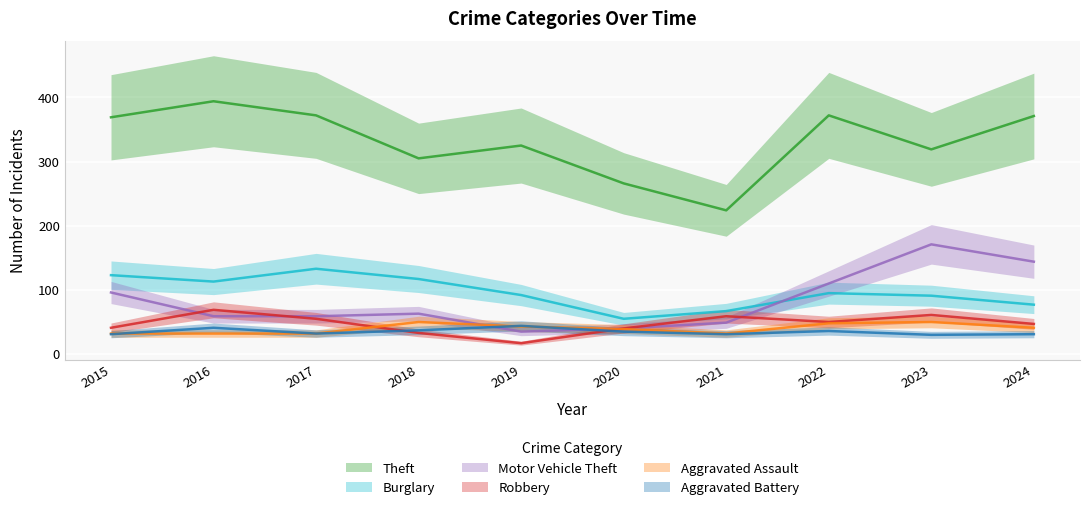

True or false: Robbery and Burglary cross at least once.

False